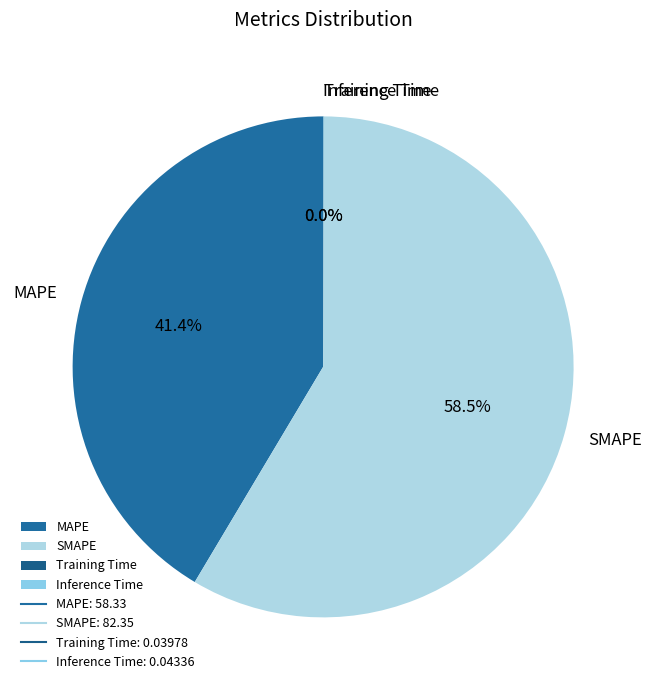

How much of the chart is everything except MAPE?

58.6%